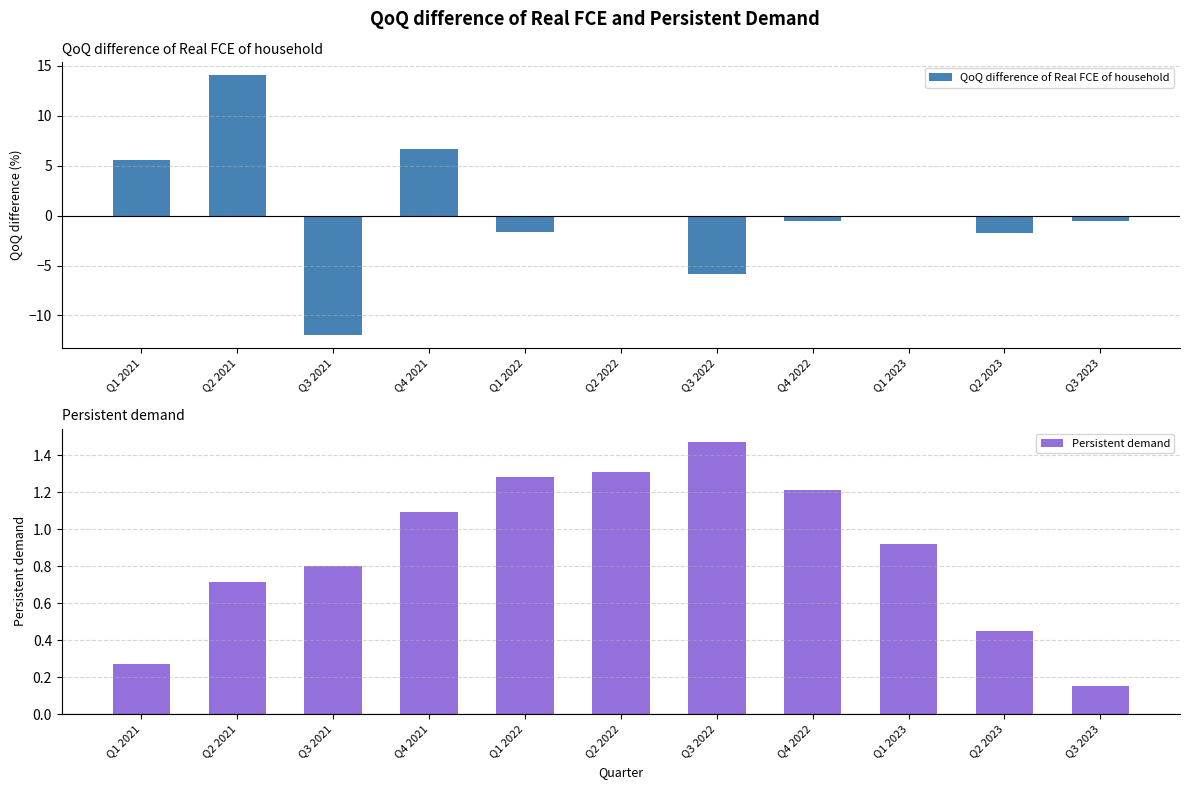

Where does the QoQ difference of Real FCE of household series first go above 0?

Q1 2021